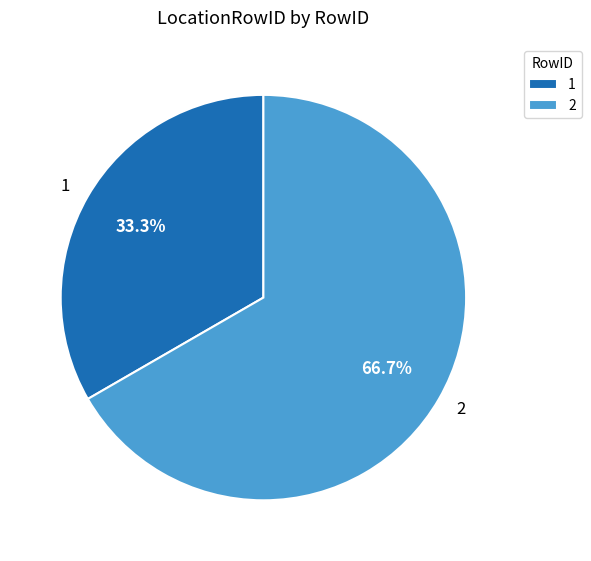

How much of the chart is everything except 1?

66.7%